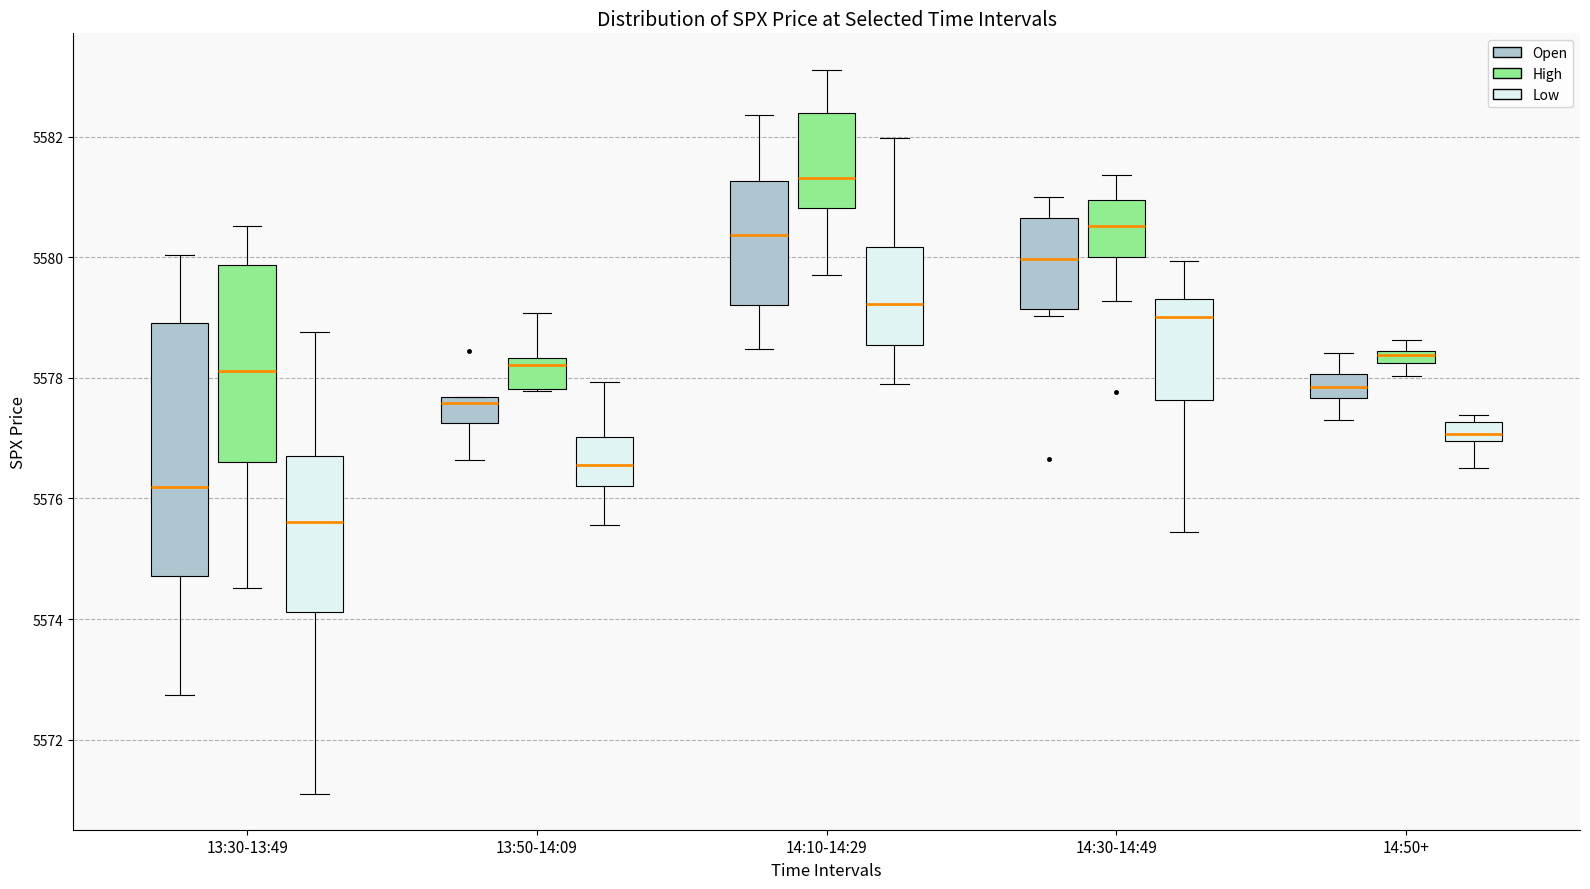

Where does the lower whisker of the box for 14:30-14:49 (Low) end on the y-axis? The values are not printed on the chart, so give them approximately, as read against the axis.

5575.4